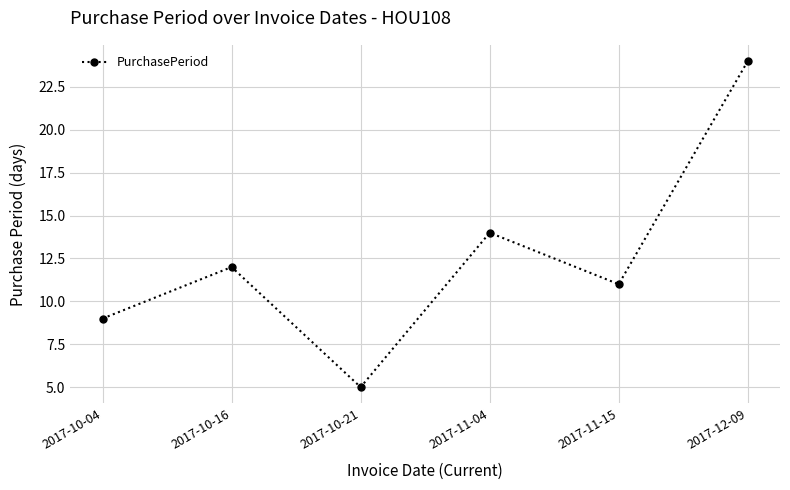

What is the sum of the values at 2017-11-04 and 2017-11-15?

25